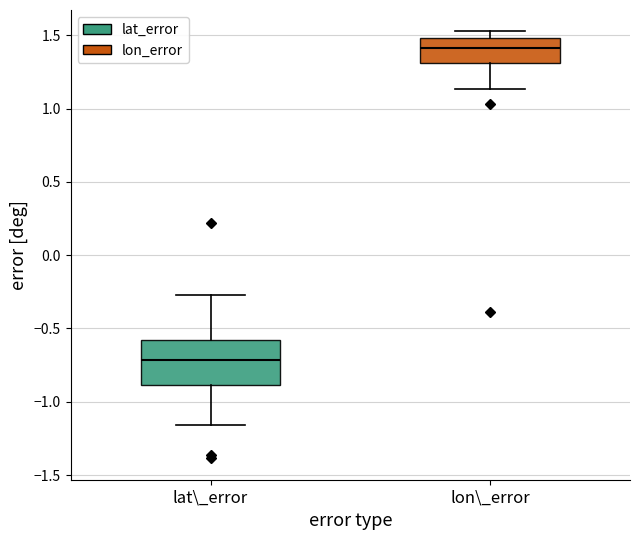

Reading left to right, read every box against the y-axis: the position of its median line, the range the box covers, and the ends of its whiskers. The values are not printed on the chart, so give them approximately, as read against the axis.

lat\_error: median -0.70, box -0.90 to -0.60, whiskers -1.15 to -0.25
lon\_error: median 1.40, box 1.30 to 1.50, whiskers 1.15 to 1.55